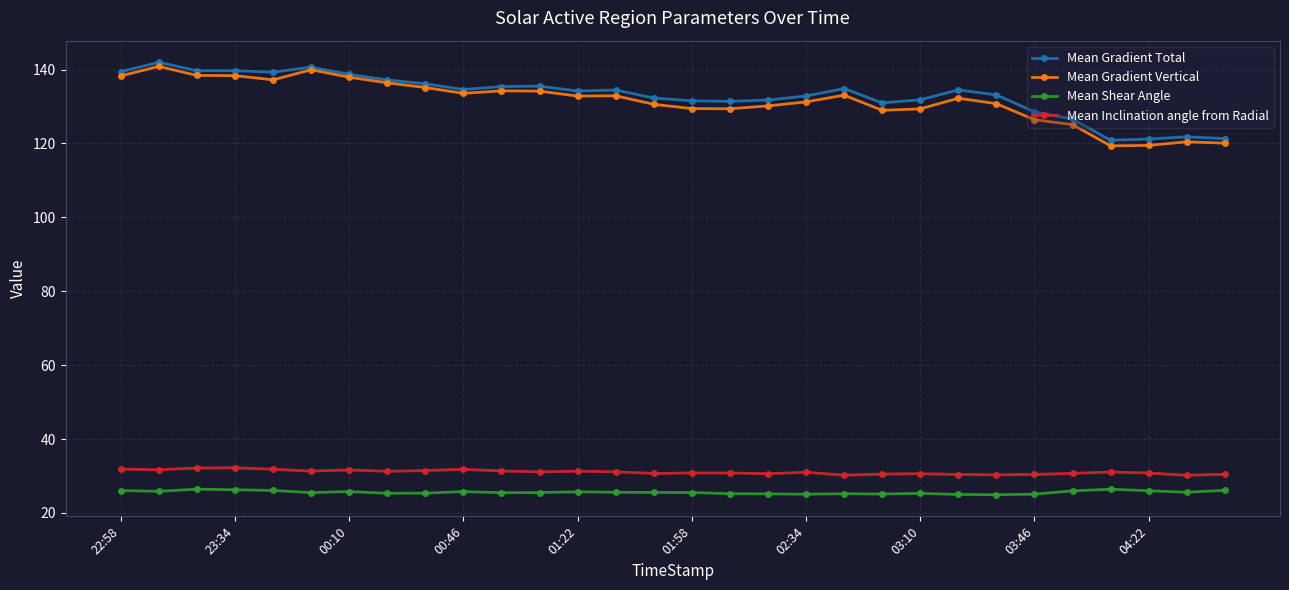

What is the maximum value shown in the chart?

142.0